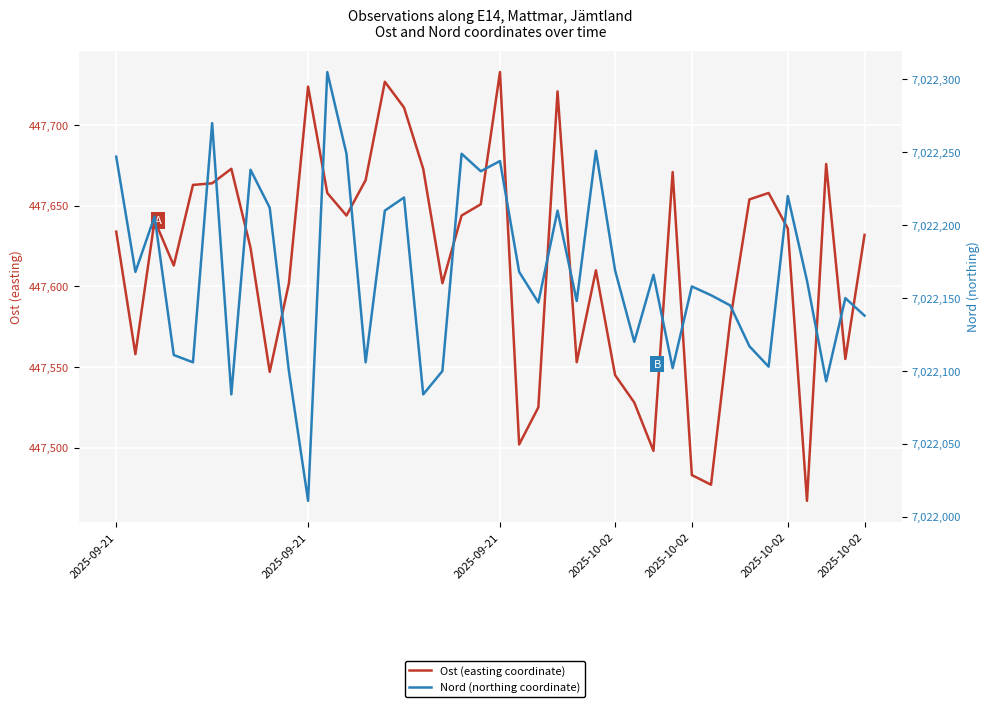

What is the label of the 7th point from the right?

33